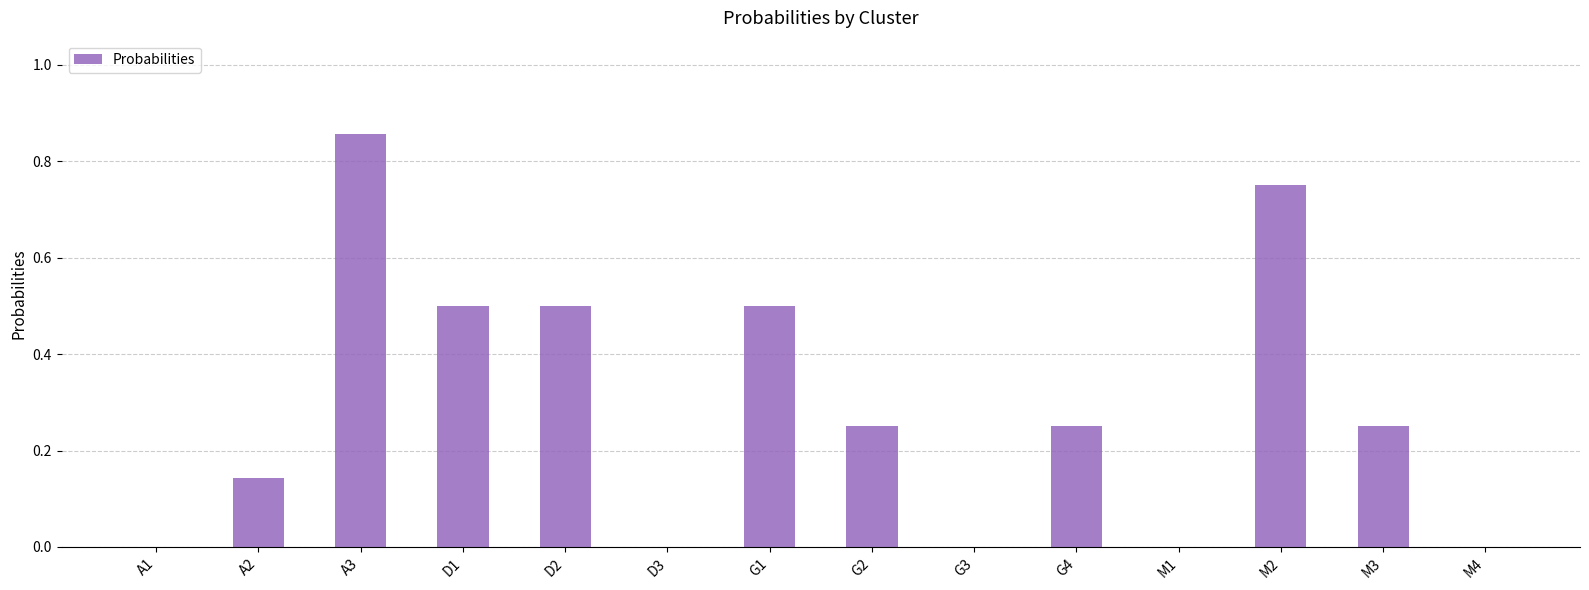

Count the values in the range 0 to 1.

14